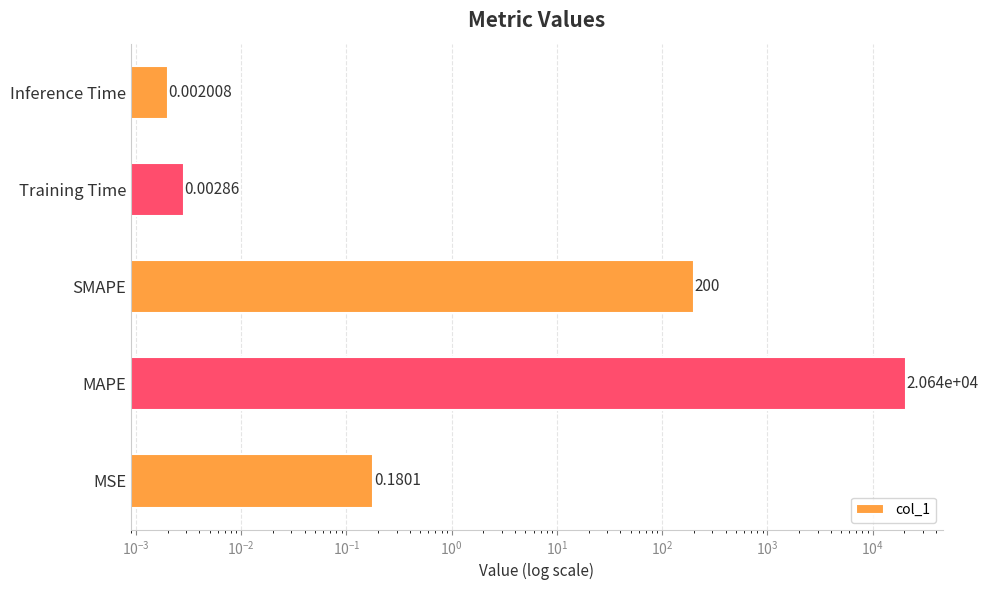

Does the chart contain stacked bars?

No